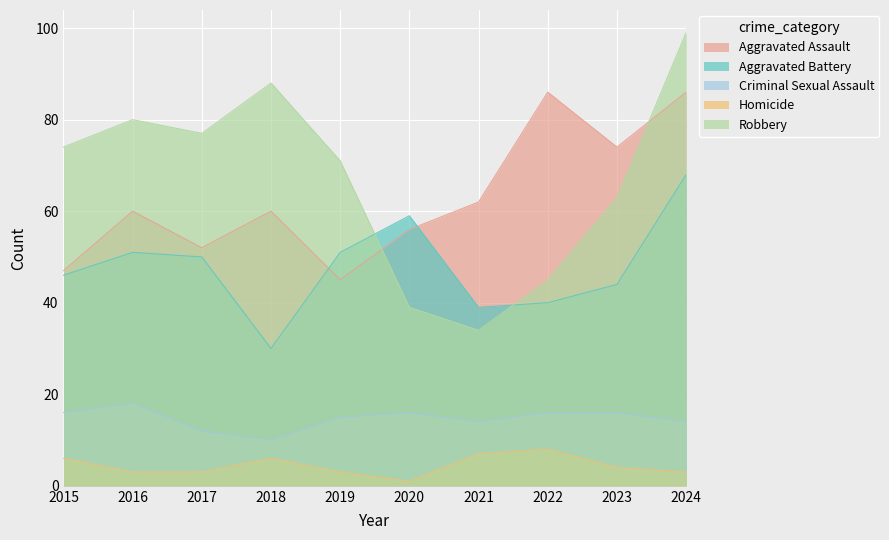

Between 2022 and 2021, which is larger?

2022